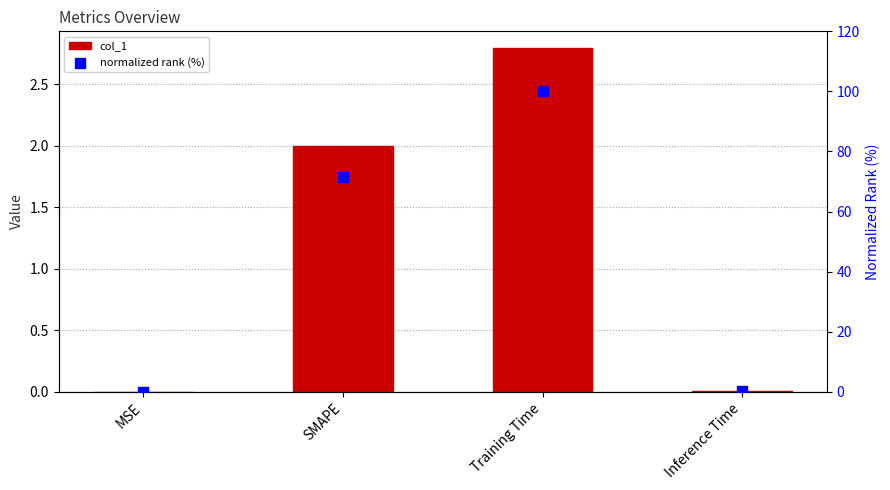

At how many categories does at least one series exceed 14?

2